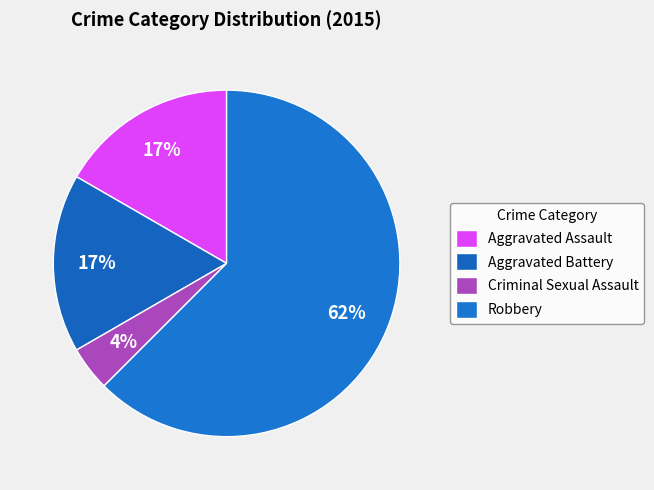

Which has a higher value, Robbery or Aggravated Assault?

Robbery